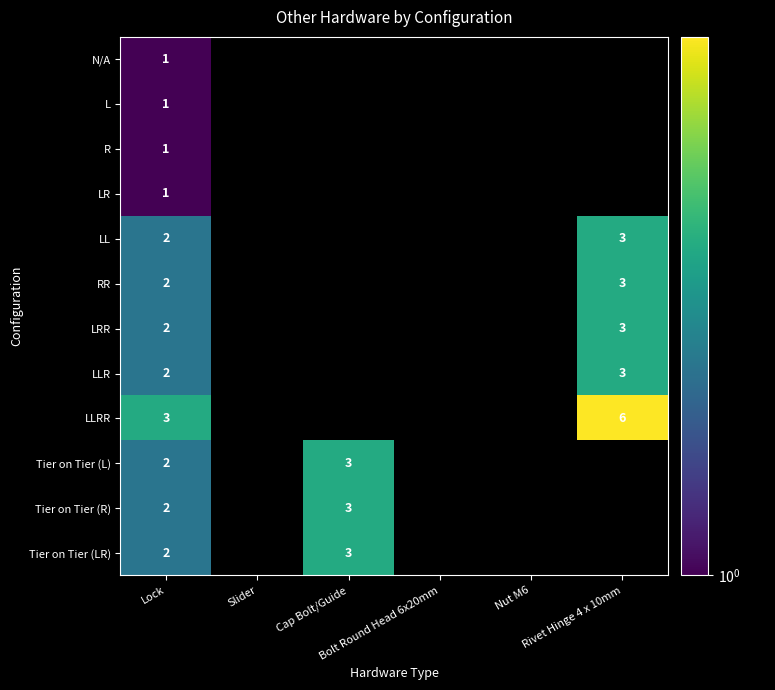

The Tier on Tier (LR) series shows 3.0 at Cap Bolt/Guide. True or false?

True